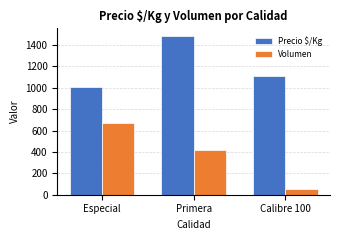

Reading left to right, extract all data points from this chart.

Precio $/Kg: Especial=1003	Primera=1482	Calibre 100=1111
Volumen: Especial=670	Primera=415	Calibre 100=50